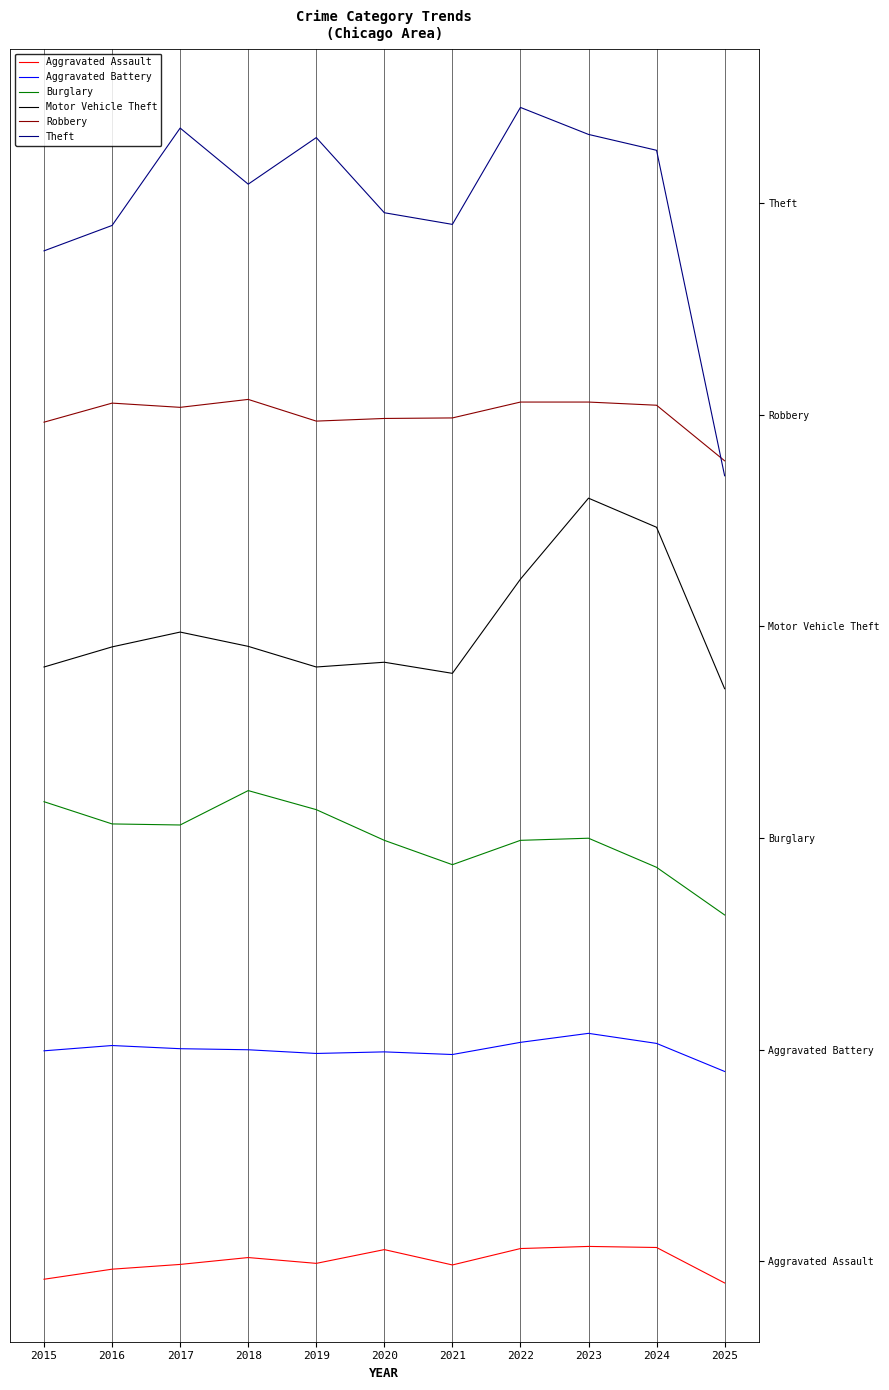

True or false: Aggravated Assault and Robbery cross at least once.

False